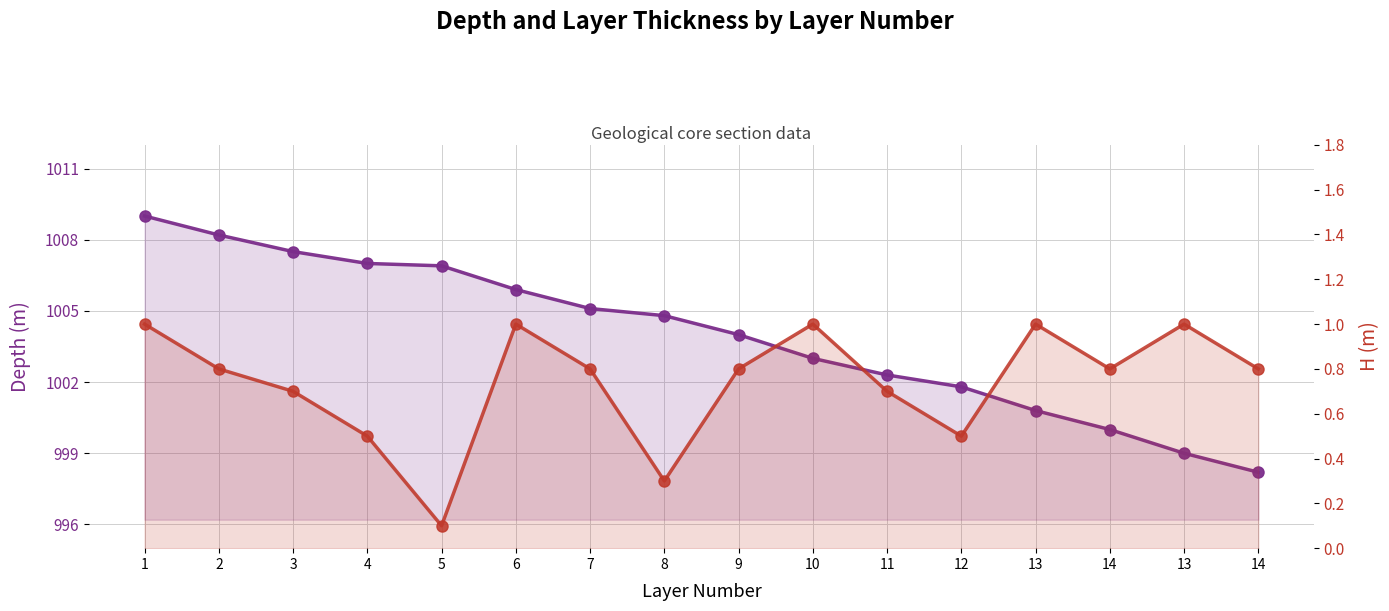

Reading left to right, extract all data points from this chart.

Depth: 1009.0	1008.2	1007.5	1007.0	1006.9	1005.9	1005.1	1004.8	1004.0	1003.0	1002.3	1001.8	1000.8	1000.0	999.0	998.2
H: 1.0	0.8	0.7	0.5	0.1	1.0	0.8	0.3	0.8	1.0	0.7	0.5	1.0	0.8	1.0	0.8